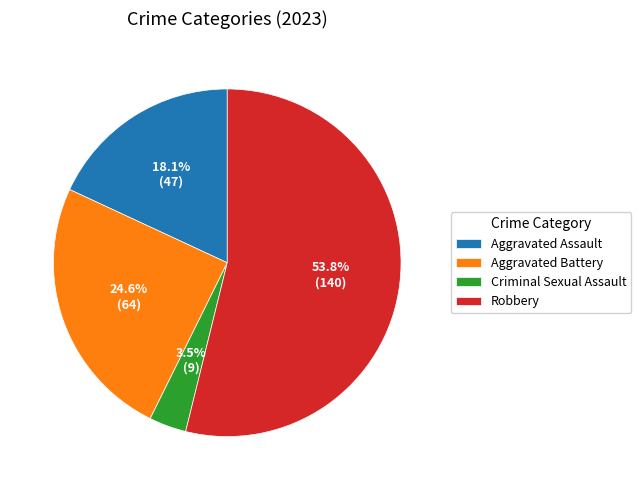

Does any single category account for the majority?

Yes